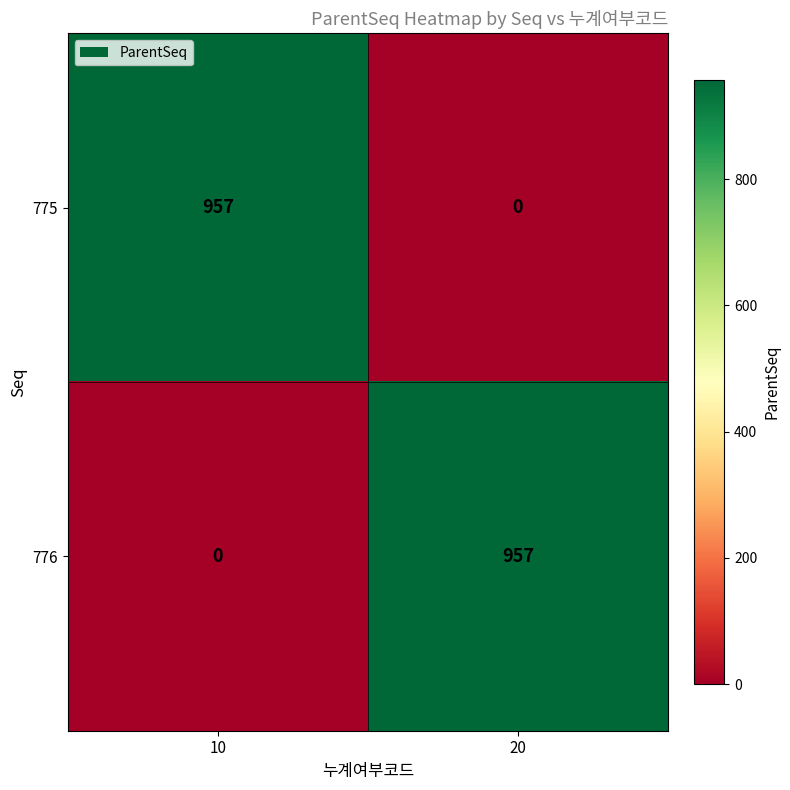

What is the total value across all series at 10?

957